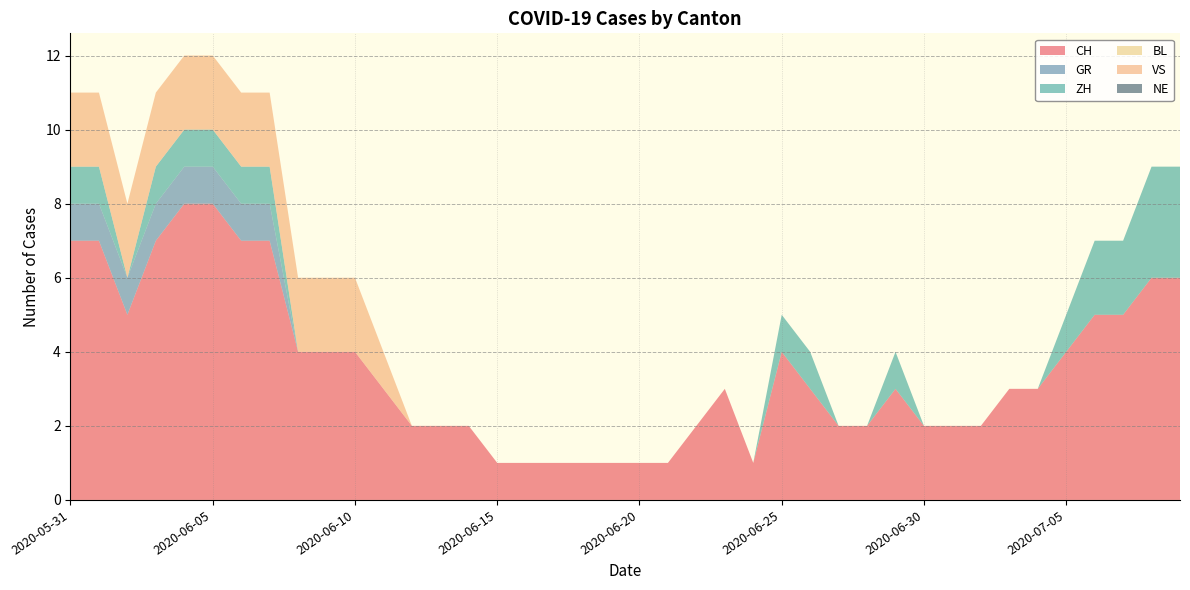

Reading left to right, transcribe all the data shown in this chart.

CH: 2020-05-31=7	2020-06-01=7	2020-06-02=5	2020-06-03=7	2020-06-04=8	2020-06-05=8	2020-06-06=7	2020-06-07=7	2020-06-08=4	2020-06-09=4	2020-06-10=4	2020-06-11=3	2020-06-12=2	2020-06-13=2	2020-06-14=2	2020-06-15=1	2020-06-16=1	2020-06-17=1	2020-06-18=1	2020-06-19=1	2020-06-20=1	2020-06-21=1	2020-06-22=2	2020-06-23=3	2020-06-24=1	2020-06-25=4	2020-06-26=3	2020-06-27=2	2020-06-28=2	2020-06-29=3	2020-06-30=2	2020-07-01=2	2020-07-02=2	2020-07-03=3	2020-07-04=3	2020-07-05=4	2020-07-06=5	2020-07-07=5	2020-07-08=6	2020-07-09=6
GR: 2020-05-31=1	2020-06-01=1	2020-06-02=1	2020-06-03=1	2020-06-04=1	2020-06-05=1	2020-06-06=1	2020-06-07=1	2020-06-08=0	2020-06-09=0	2020-06-10=0	2020-06-11=0	2020-06-12=0	2020-06-13=0	2020-06-14=0	2020-06-15=0	2020-06-16=0	2020-06-17=0	2020-06-18=0	2020-06-19=0	2020-06-20=0	2020-06-21=0	2020-06-22=0	2020-06-23=0	2020-06-24=0	2020-06-25=0	2020-06-26=0	2020-06-27=0	2020-06-28=0	2020-06-29=0	2020-06-30=0	2020-07-01=0	2020-07-02=0	2020-07-03=0	2020-07-04=0	2020-07-05=0	2020-07-06=0	2020-07-07=0	2020-07-08=0	2020-07-09=0
ZH: 2020-05-31=1	2020-06-01=1	2020-06-02=0	2020-06-03=1	2020-06-04=1	2020-06-05=1	2020-06-06=1	2020-06-07=1	2020-06-08=0	2020-06-09=0	2020-06-10=0	2020-06-11=0	2020-06-12=0	2020-06-13=0	2020-06-14=0	2020-06-15=0	2020-06-16=0	2020-06-17=0	2020-06-18=0	2020-06-19=0	2020-06-20=0	2020-06-21=0	2020-06-22=0	2020-06-23=0	2020-06-24=0	2020-06-25=1	2020-06-26=1	2020-06-27=0	2020-06-28=0	2020-06-29=1	2020-06-30=0	2020-07-01=0	2020-07-02=0	2020-07-03=0	2020-07-04=0	2020-07-05=1	2020-07-06=2	2020-07-07=2	2020-07-08=3	2020-07-09=3
BL: 2020-05-31=0	2020-06-01=0	2020-06-02=0	2020-06-03=0	2020-06-04=0	2020-06-05=0	2020-06-06=0	2020-06-07=0	2020-06-08=0	2020-06-09=0	2020-06-10=0	2020-06-11=0	2020-06-12=0	2020-06-13=0	2020-06-14=0	2020-06-15=0	2020-06-16=0	2020-06-17=0	2020-06-18=0	2020-06-19=0	2020-06-20=0	2020-06-21=0	2020-06-22=0	2020-06-23=0	2020-06-24=0	2020-06-25=0	2020-06-26=0	2020-06-27=0	2020-06-28=0	2020-06-29=0	2020-06-30=0	2020-07-01=0	2020-07-02=0	2020-07-03=0	2020-07-04=0	2020-07-05=0	2020-07-06=0	2020-07-07=0	2020-07-08=0	2020-07-09=0
VS: 2020-05-31=2	2020-06-01=2	2020-06-02=2	2020-06-03=2	2020-06-04=2	2020-06-05=2	2020-06-06=2	2020-06-07=2	2020-06-08=2	2020-06-09=2	2020-06-10=2	2020-06-11=1	2020-06-12=0	2020-06-13=0	2020-06-14=0	2020-06-15=0	2020-06-16=0	2020-06-17=0	2020-06-18=0	2020-06-19=0	2020-06-20=0	2020-06-21=0	2020-06-22=0	2020-06-23=0	2020-06-24=0	2020-06-25=0	2020-06-26=0	2020-06-27=0	2020-06-28=0	2020-06-29=0	2020-06-30=0	2020-07-01=0	2020-07-02=0	2020-07-03=0	2020-07-04=0	2020-07-05=0	2020-07-06=0	2020-07-07=0	2020-07-08=0	2020-07-09=0
NE: 2020-05-31=0	2020-06-01=0	2020-06-02=0	2020-06-03=0	2020-06-04=0	2020-06-05=0	2020-06-06=0	2020-06-07=0	2020-06-08=0	2020-06-09=0	2020-06-10=0	2020-06-11=0	2020-06-12=0	2020-06-13=0	2020-06-14=0	2020-06-15=0	2020-06-16=0	2020-06-17=0	2020-06-18=0	2020-06-19=0	2020-06-20=0	2020-06-21=0	2020-06-22=0	2020-06-23=0	2020-06-24=0	2020-06-25=0	2020-06-26=0	2020-06-27=0	2020-06-28=0	2020-06-29=0	2020-06-30=0	2020-07-01=0	2020-07-02=0	2020-07-03=0	2020-07-04=0	2020-07-05=0	2020-07-06=0	2020-07-07=0	2020-07-08=0	2020-07-09=0